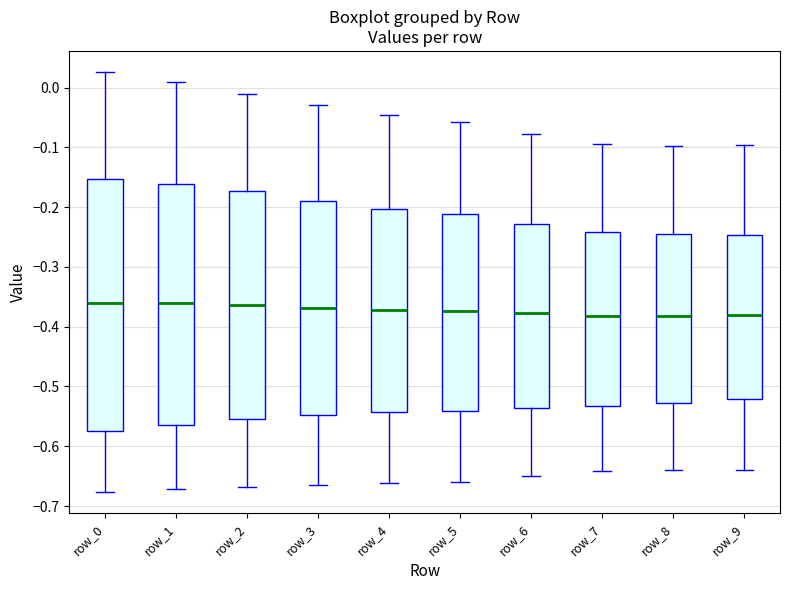

Where is the upper edge of the box for row_5 on the y-axis? The values are not printed on the chart, so give them approximately, as read against the axis.

-0.21